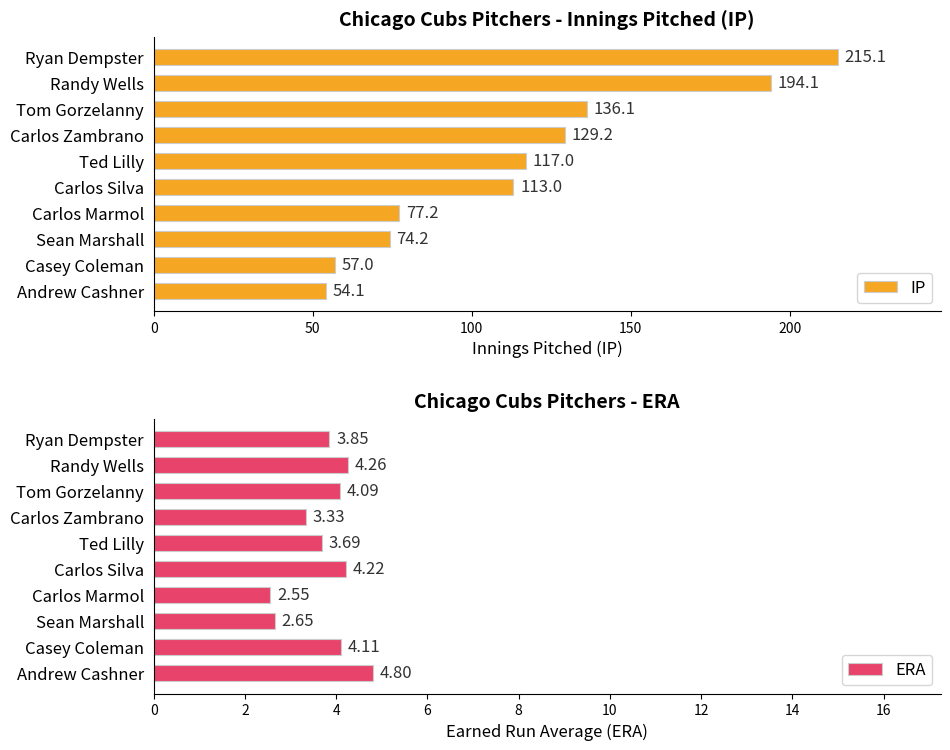

What is the difference between the second highest and minimum values in the ERA series?

1.7